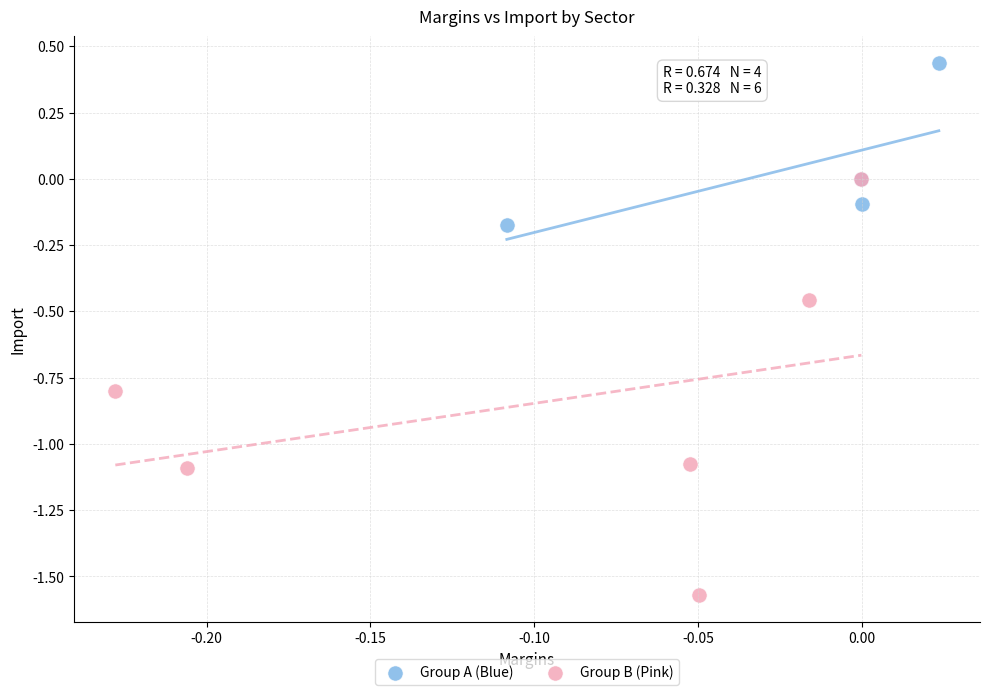

What are all the series names shown in the legend?

Group A (Blue), Group B (Pink)